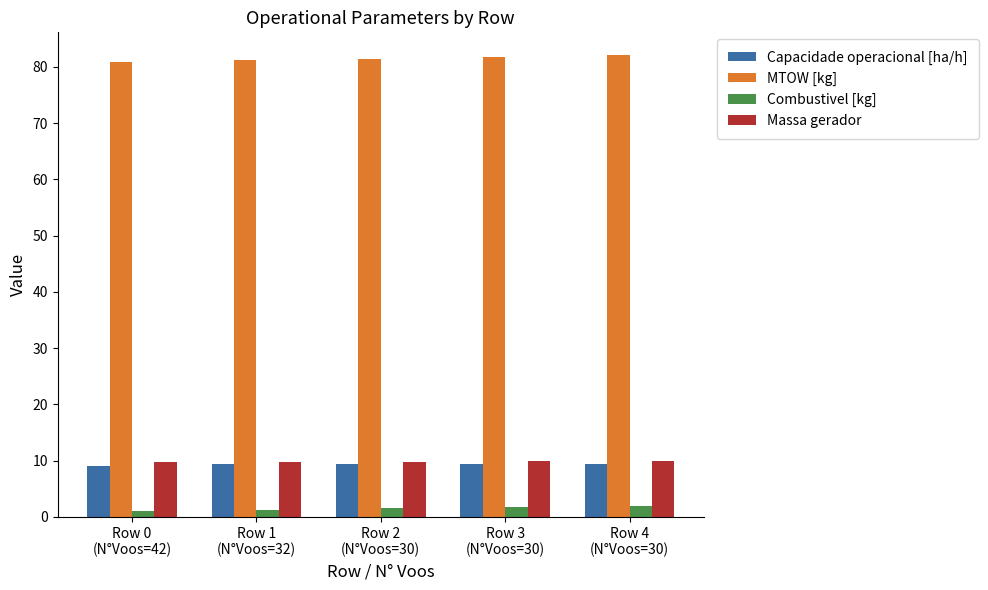

At how many categories does at least one series exceed 41?

5